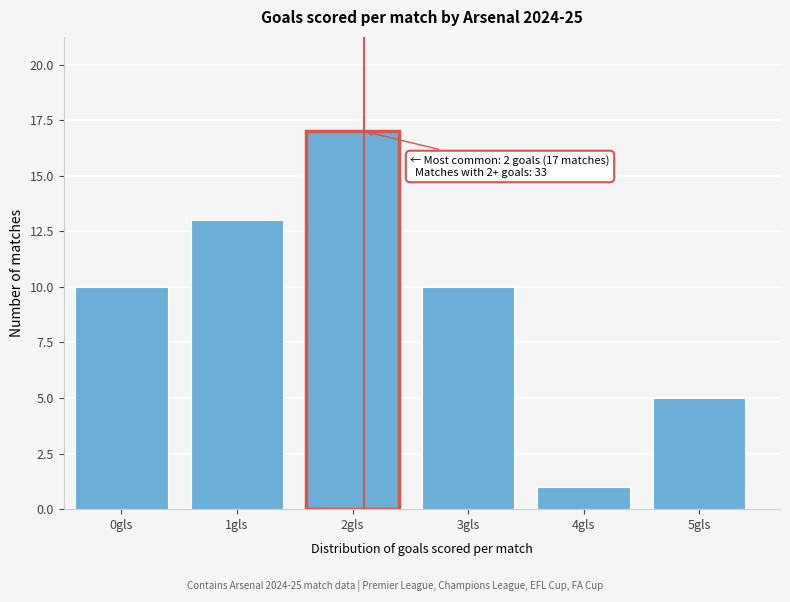

Reading right to left, extract all data points from this chart.

5	1	10	17	13	10